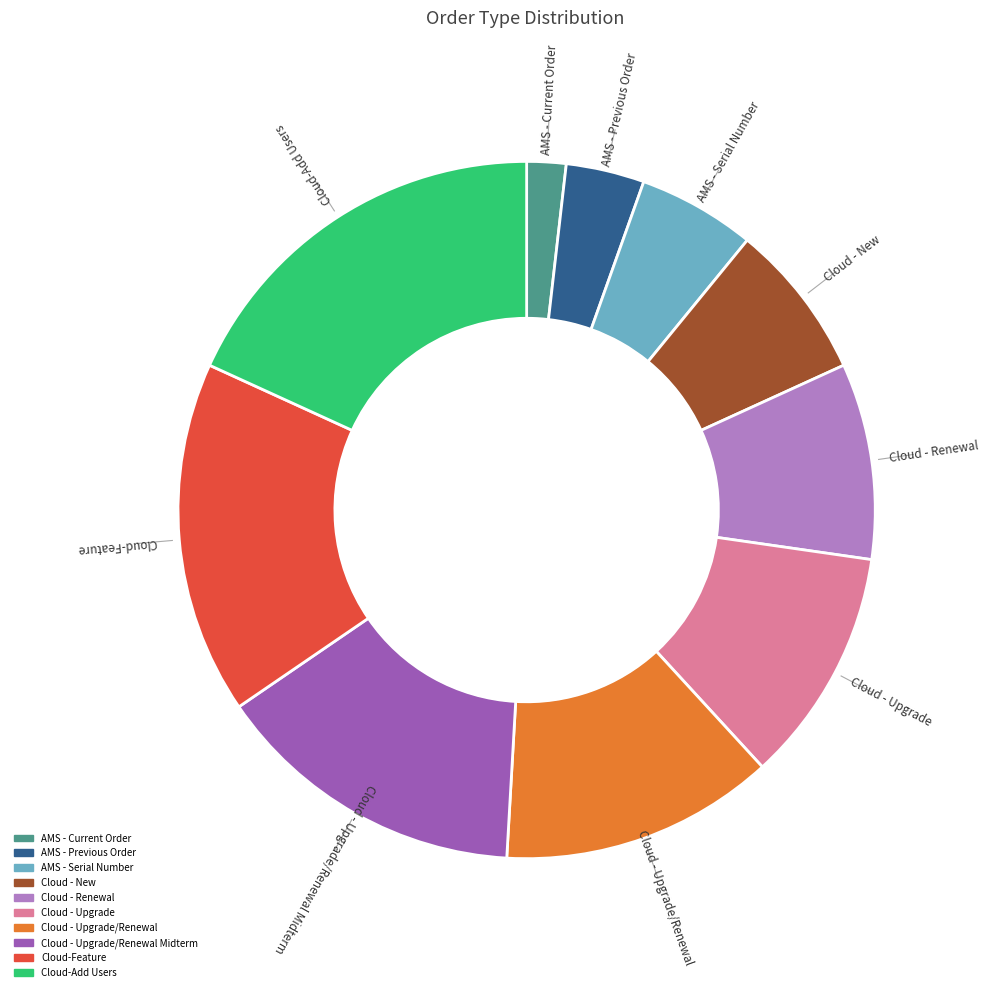

Is there any slice that represents more than half of the pie?

No